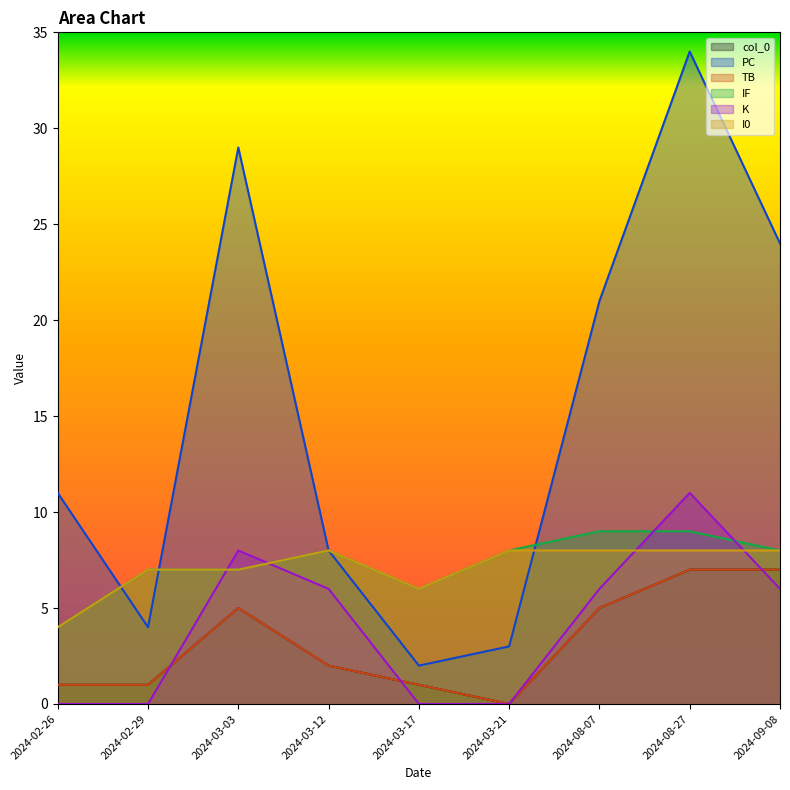

What is the difference between the TB values at 2024-08-07 and 2024-09-08?

2